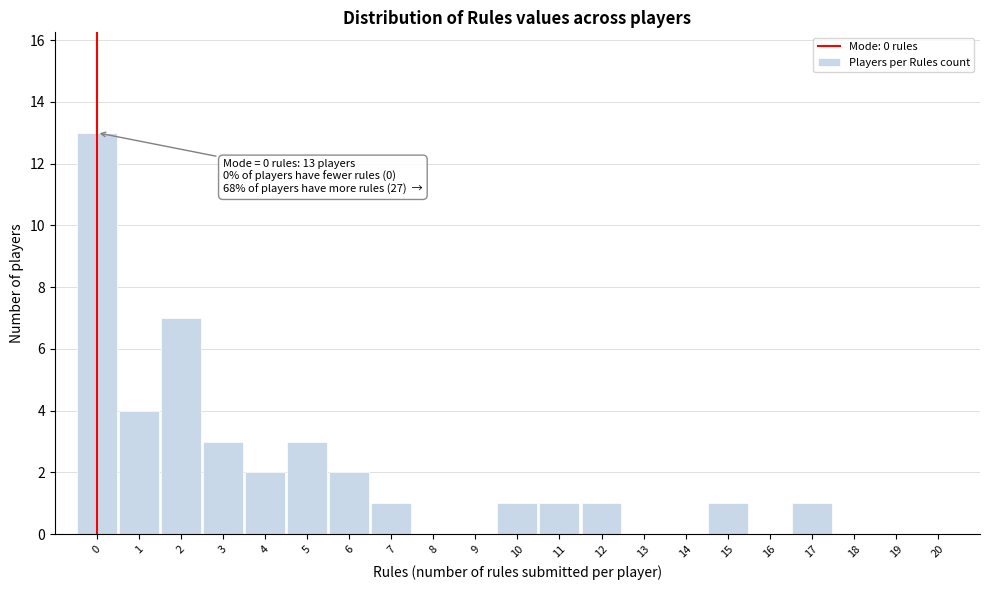

Which range on the x-axis has the tallest bar?

-0.5 to 0.5